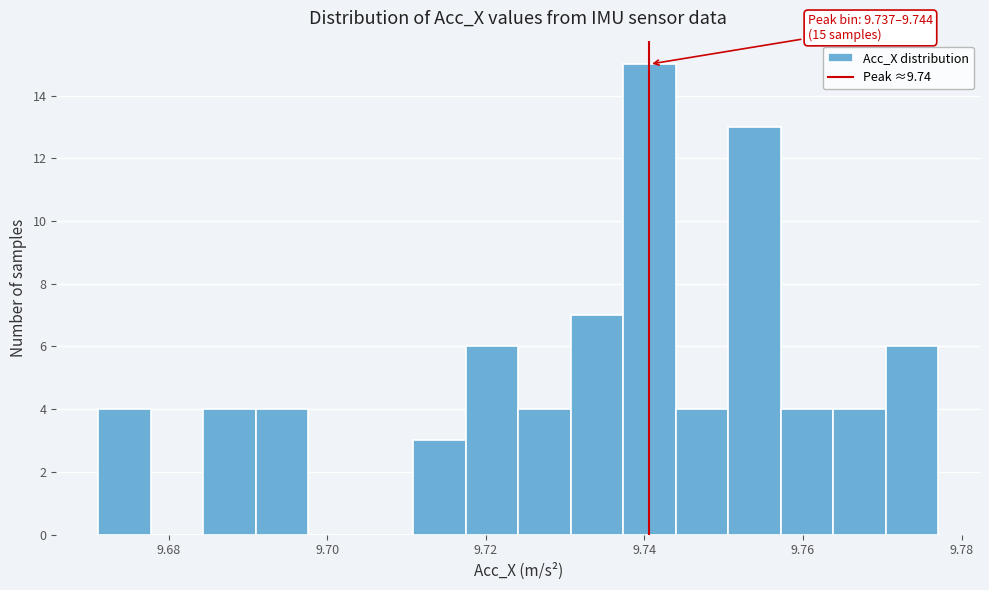

Read against the x-axis, roughly where is the centre of the tallest bar?

9.740